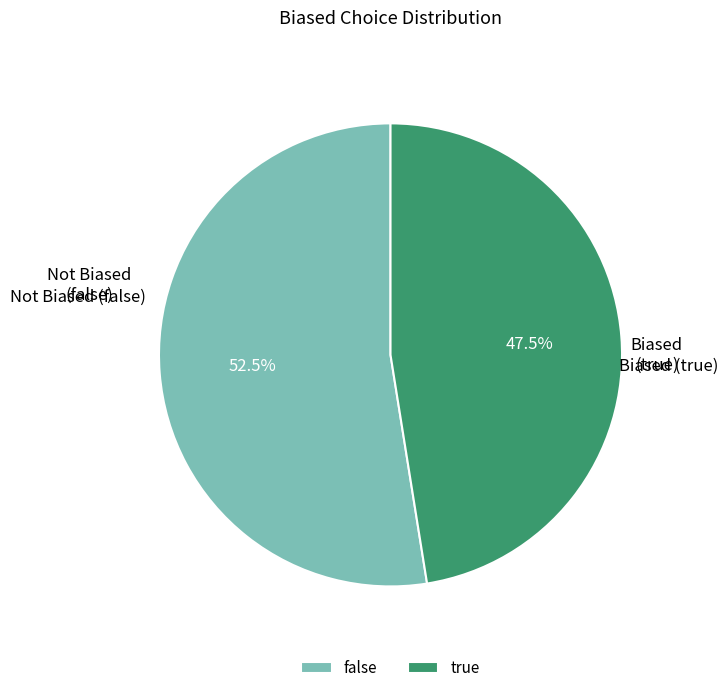

Does true account for over 50% of the chart?

No